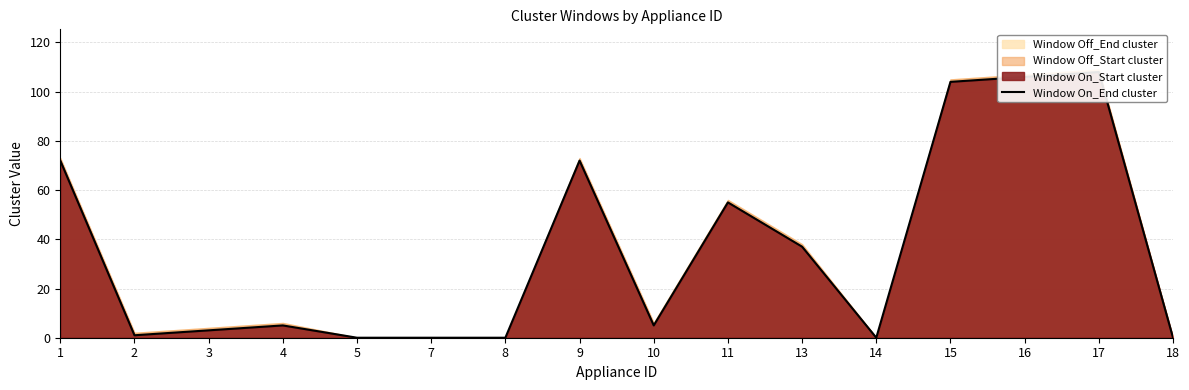

Rank the categories by value from highest to lowest.

17, 16, 15, 1, 9, 11, 13, 4, 10, 3, 2, 5, 7, 8, 14, 18